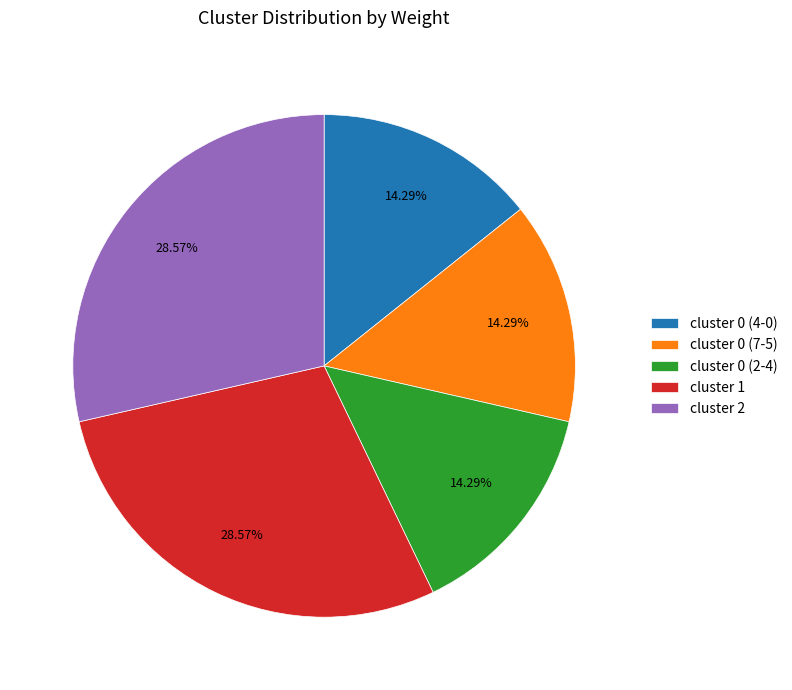

Count the number of slices in the pie.

5